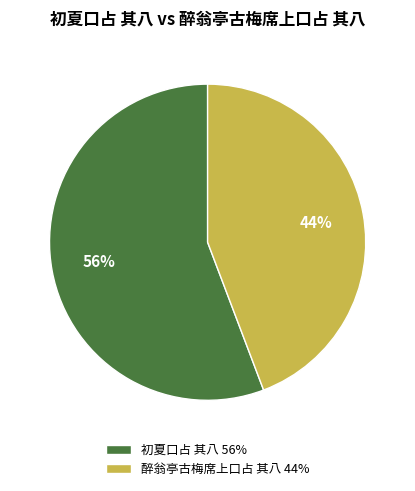

To the nearest percent, what is the average slice percentage?

50%